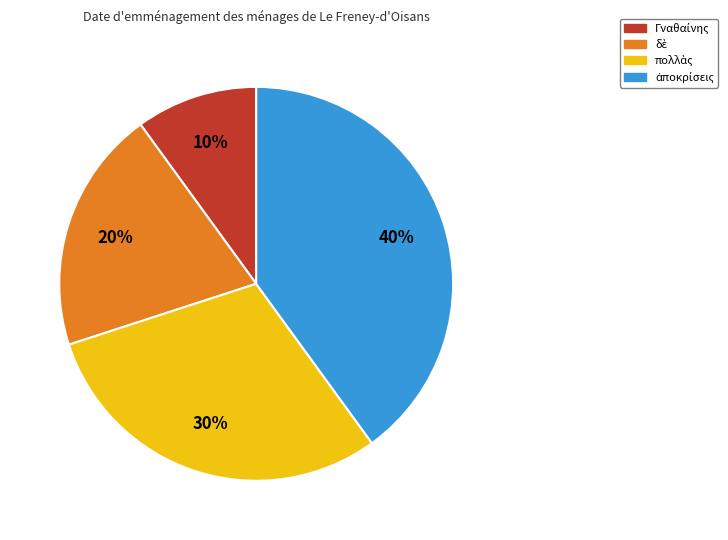

To the nearest percent, what is the average slice percentage?

25%